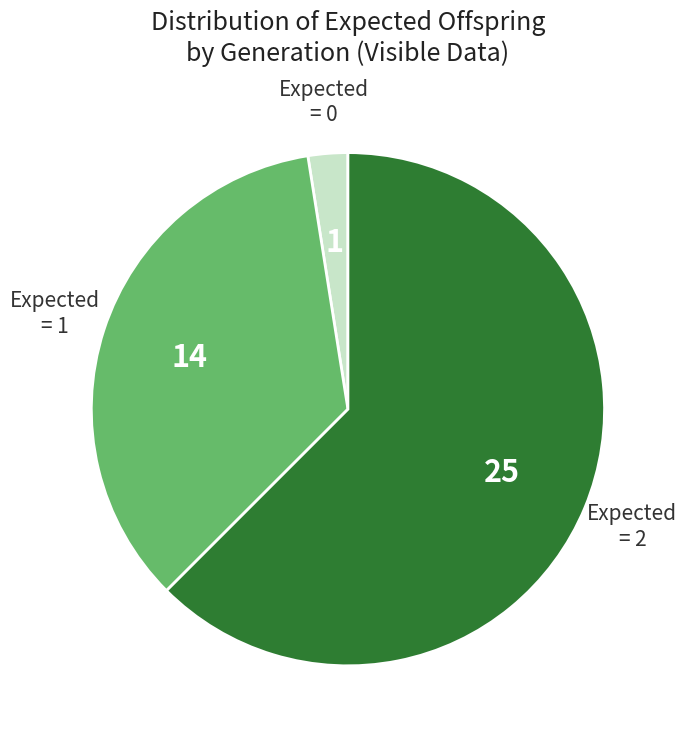

Is there a majority slice in this chart?

Yes